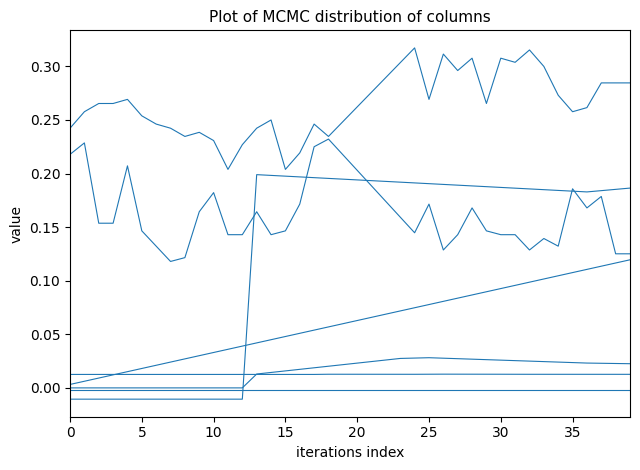

How many lines are shown in the chart?

7